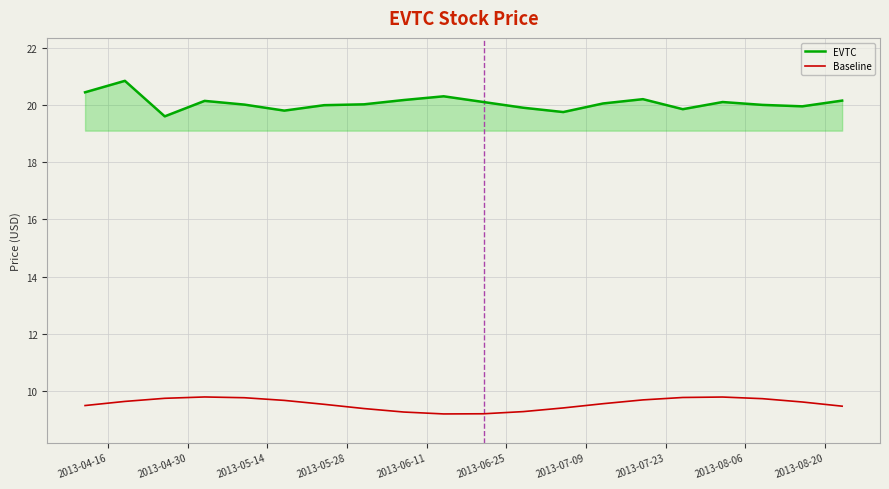

What is the minimum value for EVTC?

19.6